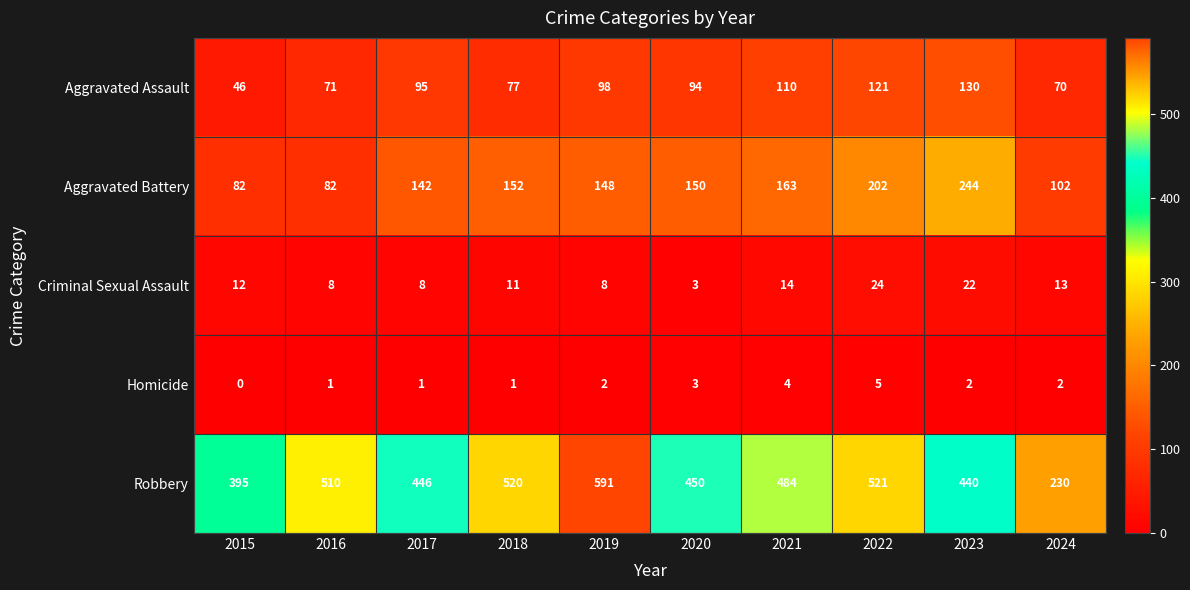

What is the total value across all series at 2015?

535